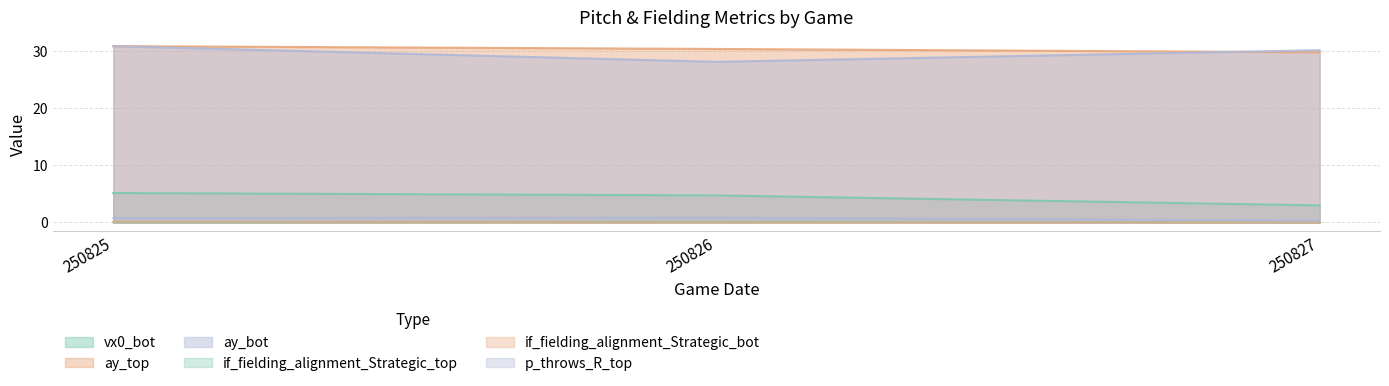

How many distinct data groups are displayed?

6